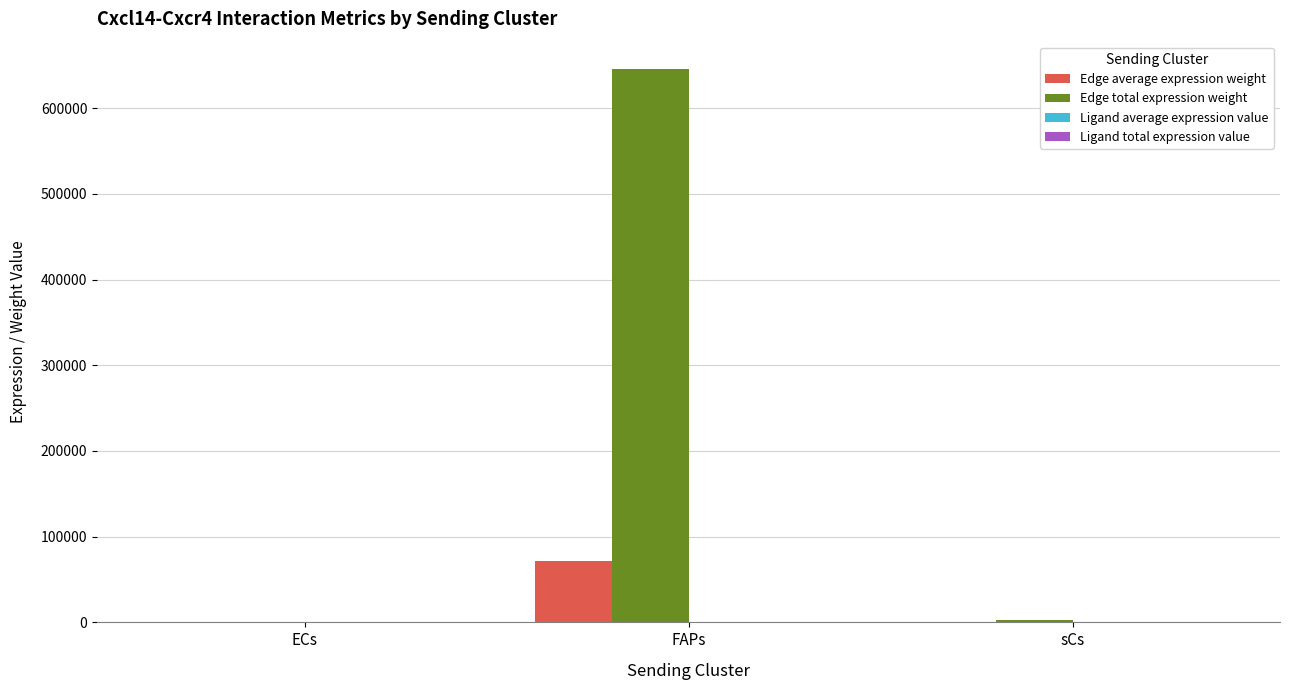

Where is Edge total expression weight nearest to the value 323063?

sCs